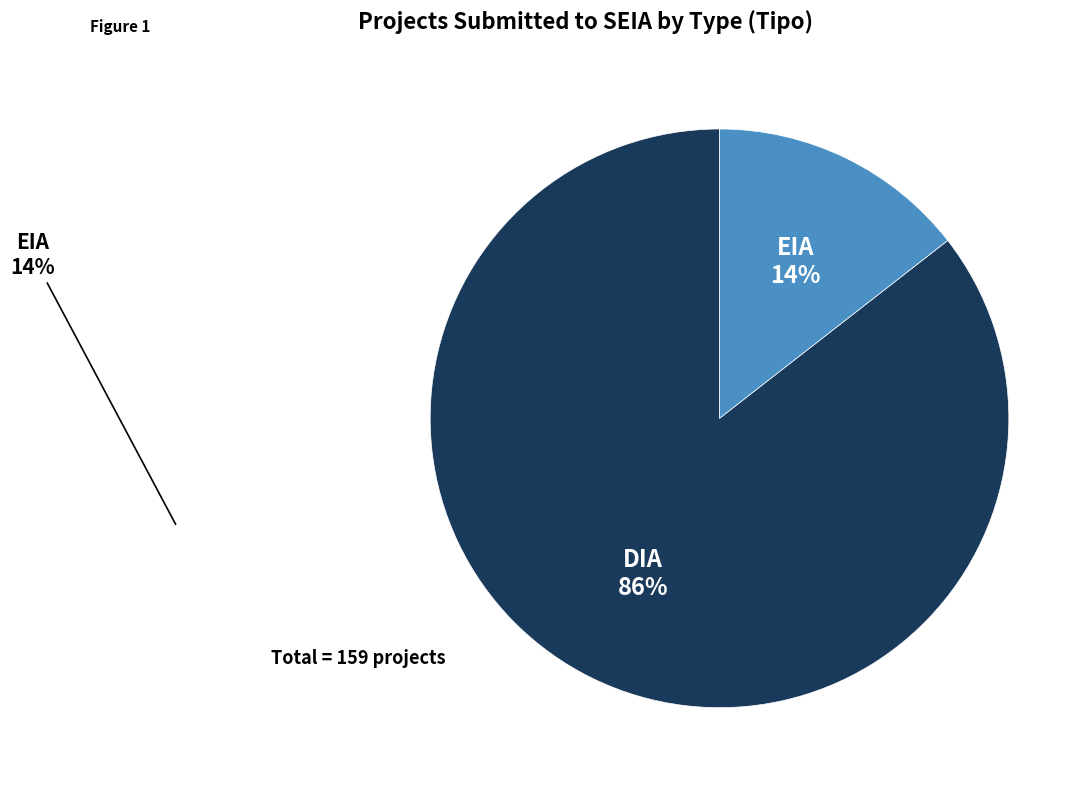

How many segments does this pie chart have?

2